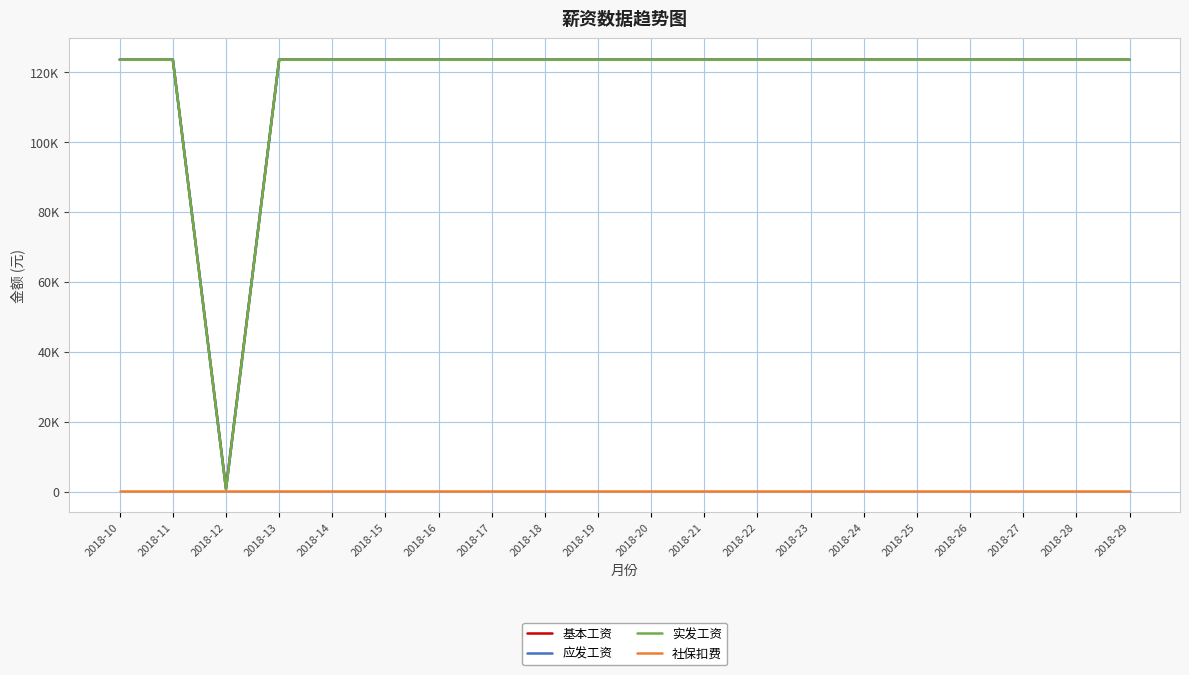

Does the chart display data point markers on the line(s)?

No